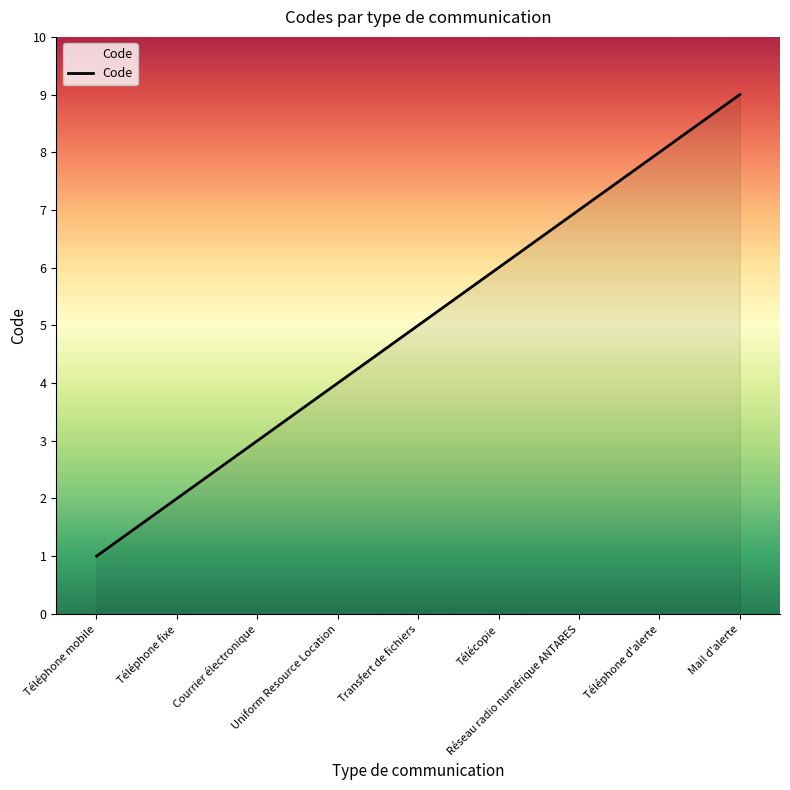

Reading left to right, extract all data points from this chart.

Téléphone mobile=1	Téléphone fixe=2	Courrier électronique=3	Uniform Resource Location=4	Transfert de fichiers=5	Télécopie=6	Réseau radio numérique ANTARES=7	Téléphone d'alerte=8	Mail d'alerte=9